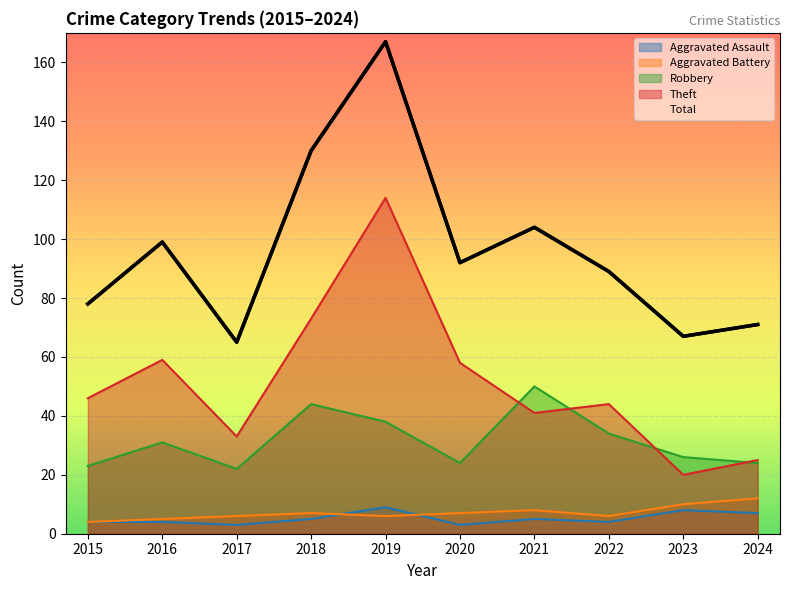

At which label does Aggravated Battery first exceed 7?

2021